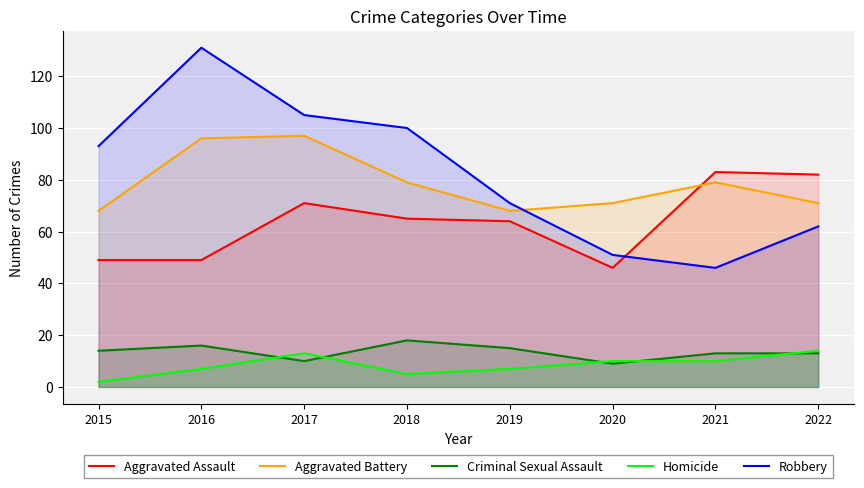

At which label does Aggravated Battery reach its peak?

2017